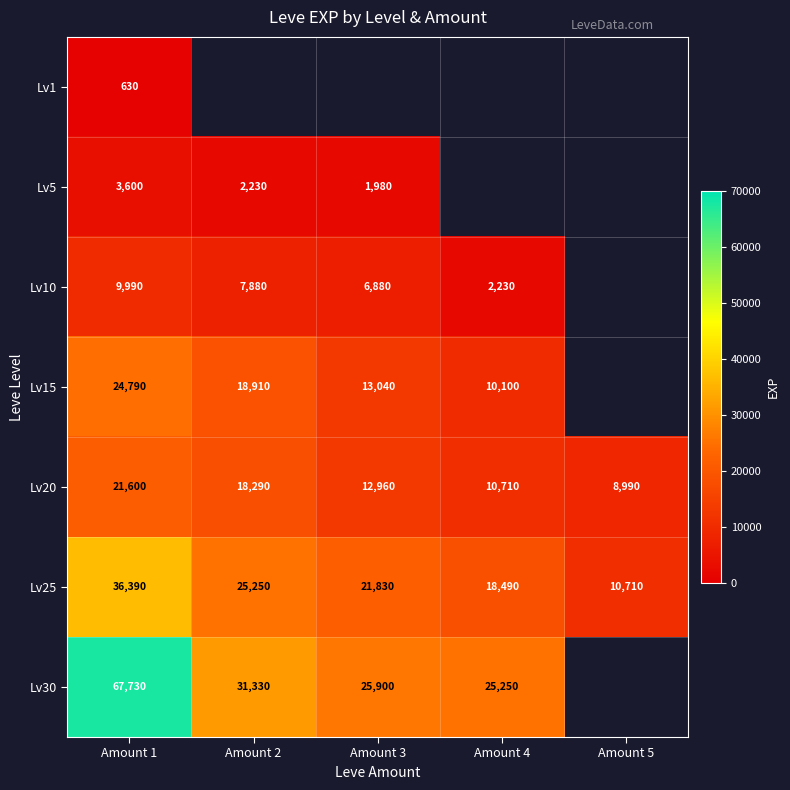

What is the sum of the Lv20 values at Amount 4 and Amount 5?

19700